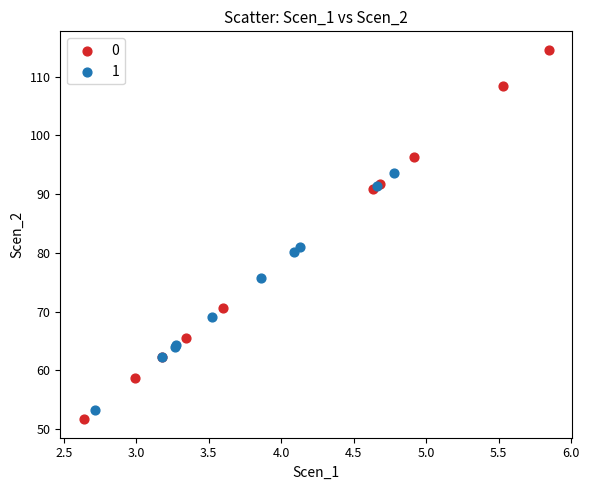

What are all the series names shown in the legend?

0, 1